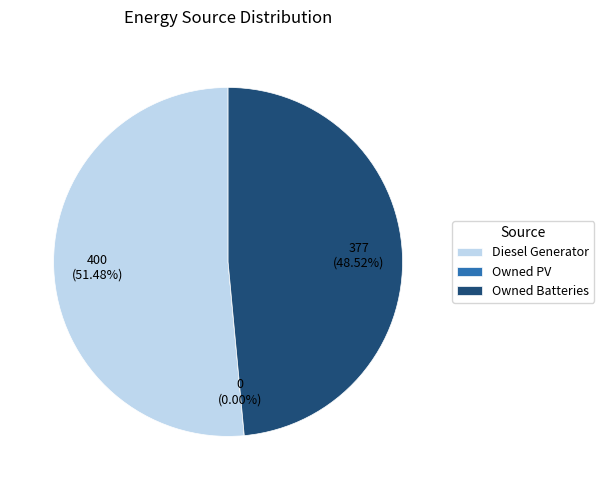

What is the total percentage of Owned Batteries and Owned PV?

48.5%